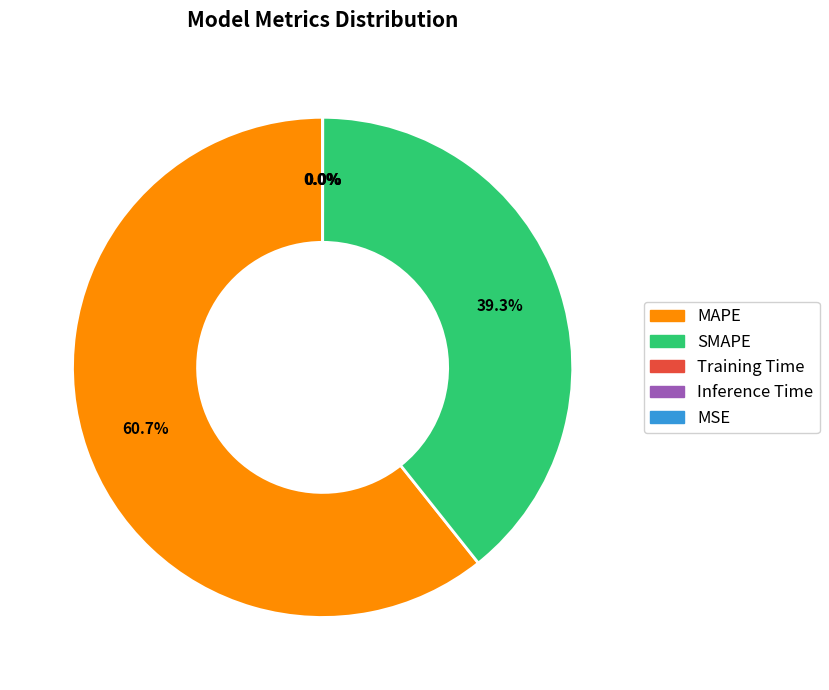

What portion of the pie excludes MAPE?

39.3%